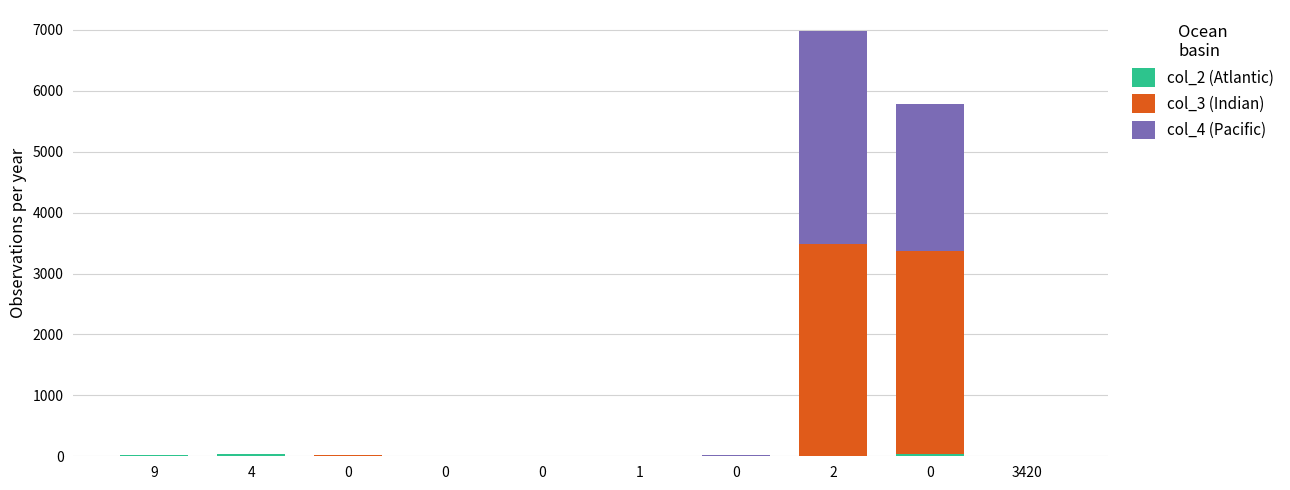

Are the bars horizontal?

No